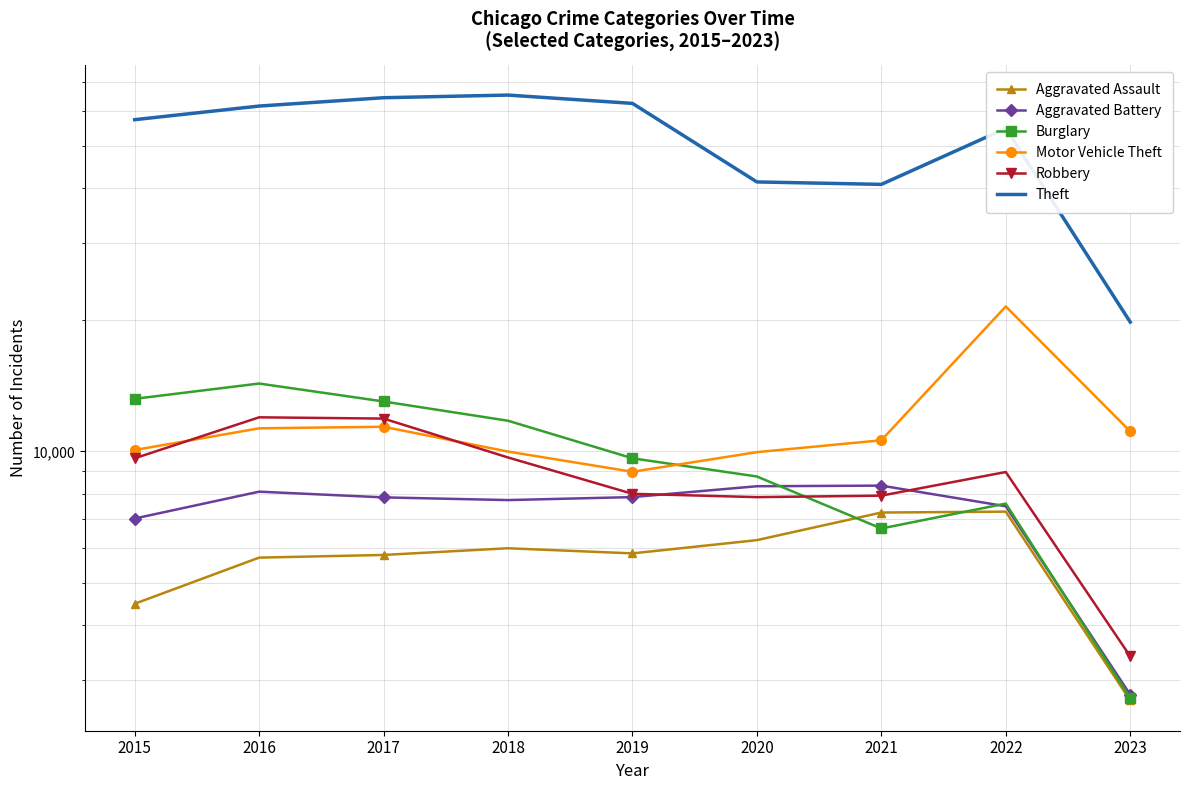

True or false: Robbery and Motor Vehicle Theft intersect in this chart.

True